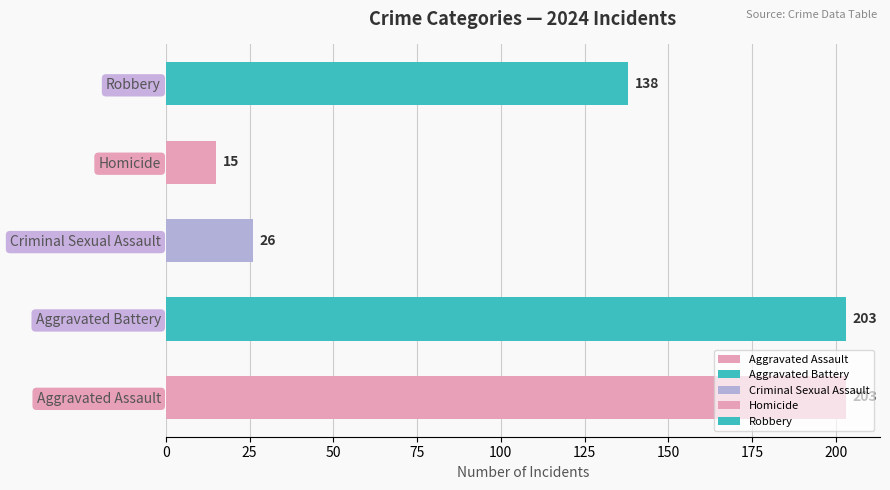

What is the change in value from Criminal Sexual Assault to Homicide?

-11